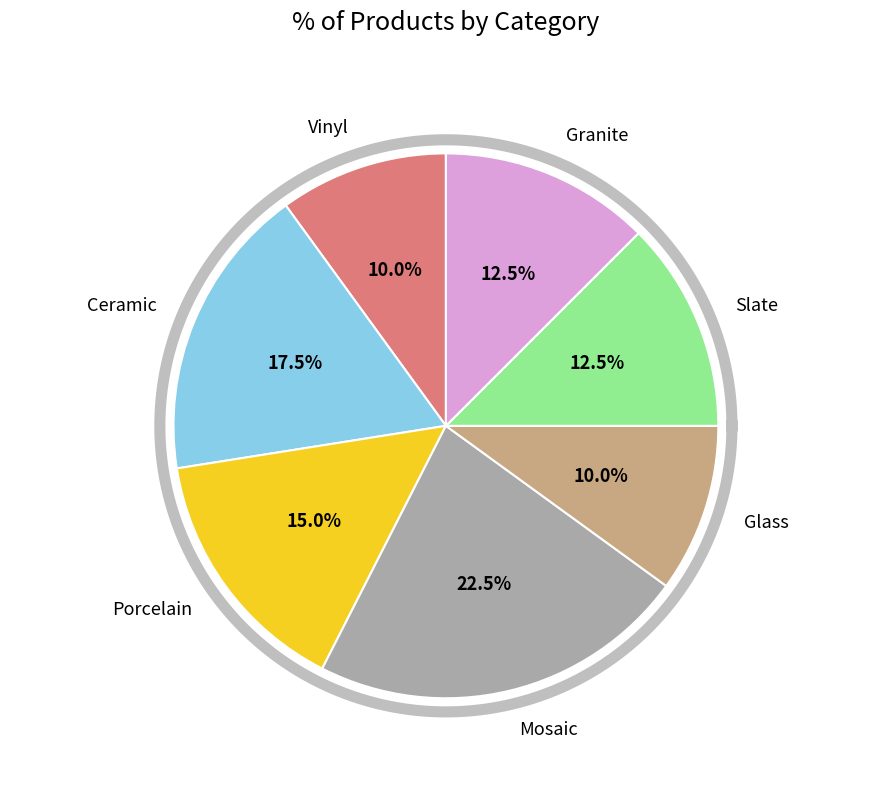

How many slices are in this pie chart?

7